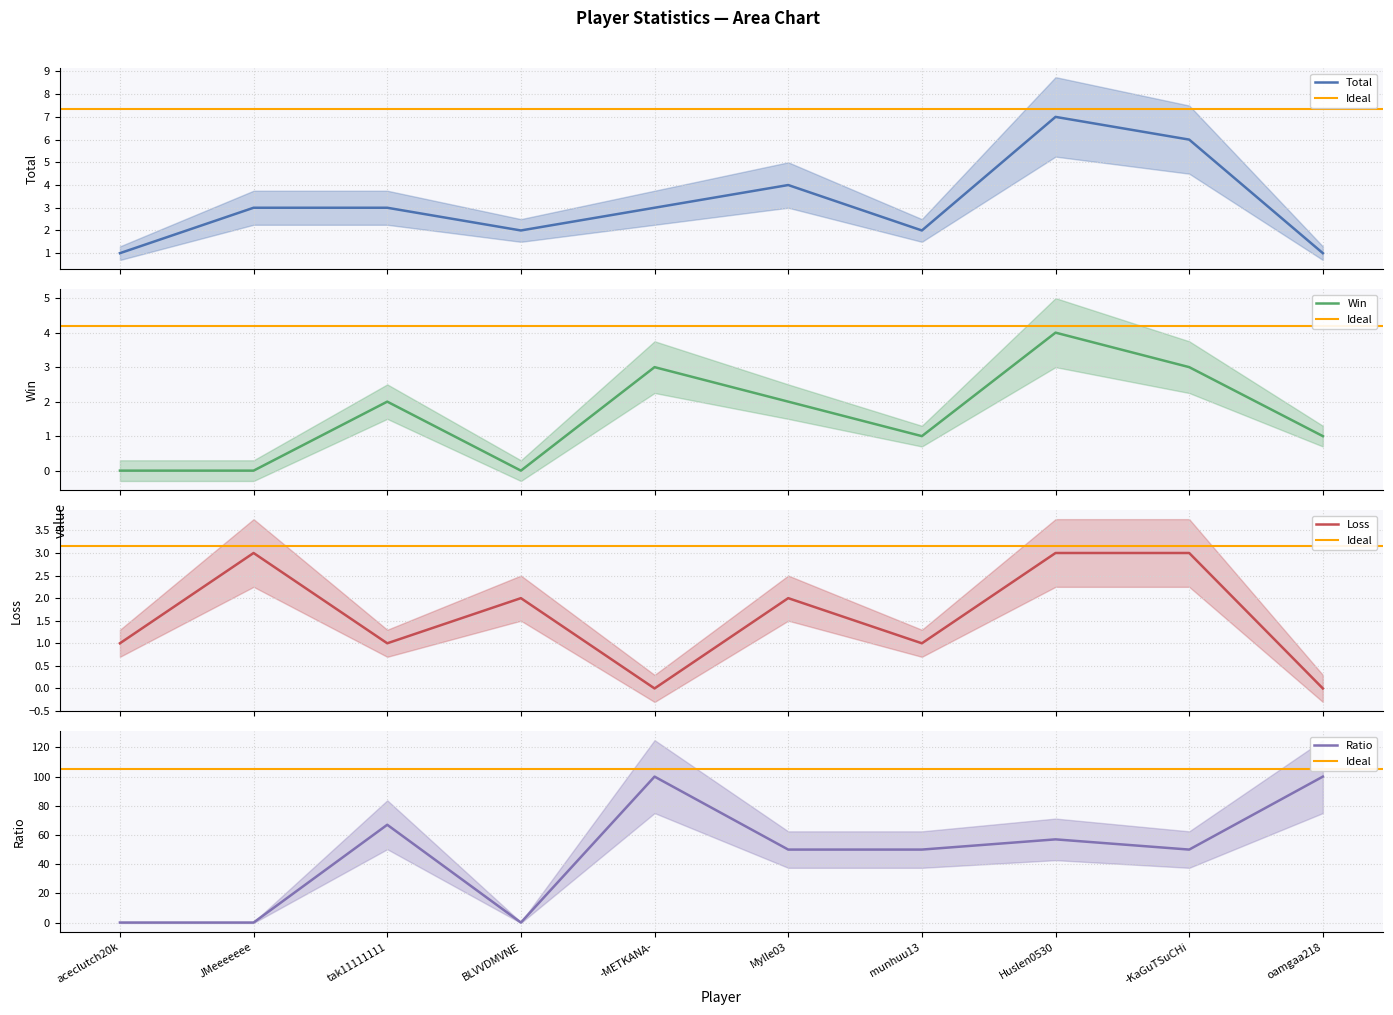

Where is the first local minimum for Total?

BLVVDMVNE